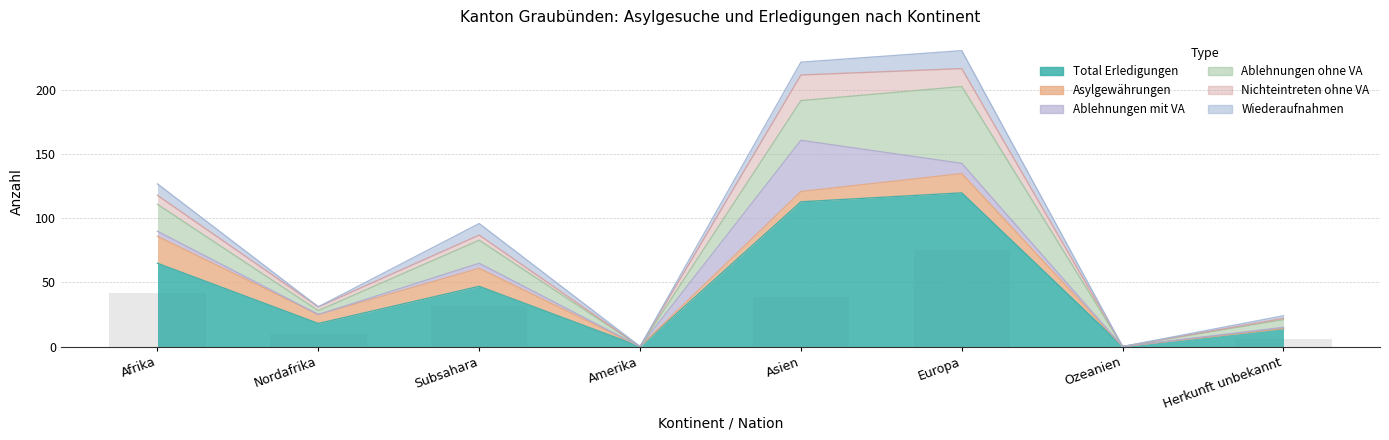

What is the difference between the maximum and second lowest values in the Total Erledigungen series?

120